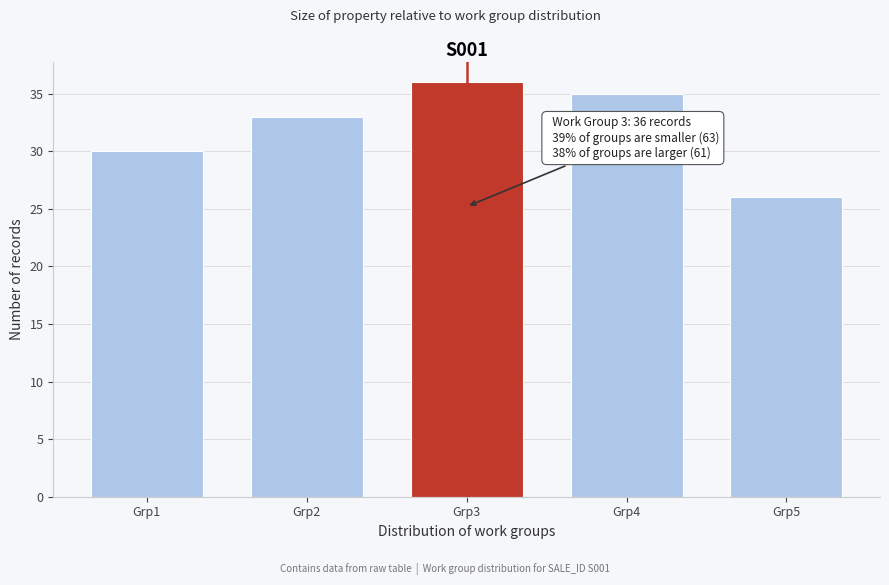

Reading left to right, extract all data points from this chart.

Grp1=30	Grp2=33	Grp3=36	Grp4=35	Grp5=26